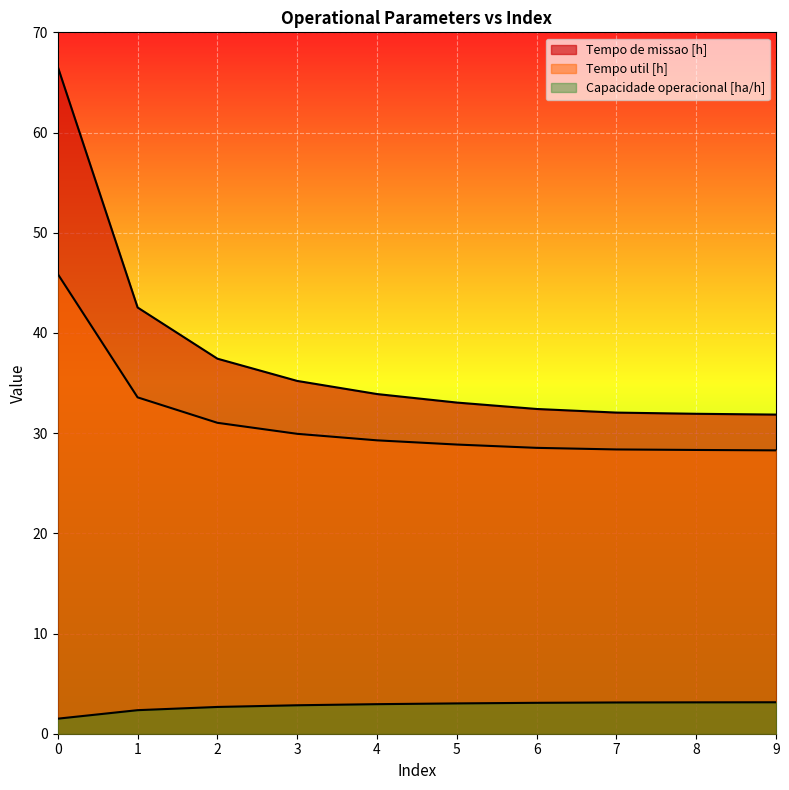

Reading left to right, what are all the values shown in this chart?

Capacidade operacional [ha/h]: 1.5	2.4	2.7	2.8	3.0	3.0	3.1	3.1	3.1	3.1
Tempo de missao [h]: 66.6	42.5	37.4	35.2	33.9	33.0	32.4	32.0	31.9	31.9
Tempo util [h]: 45.9	33.6	31.0	29.9	29.3	28.9	28.5	28.4	28.3	28.3